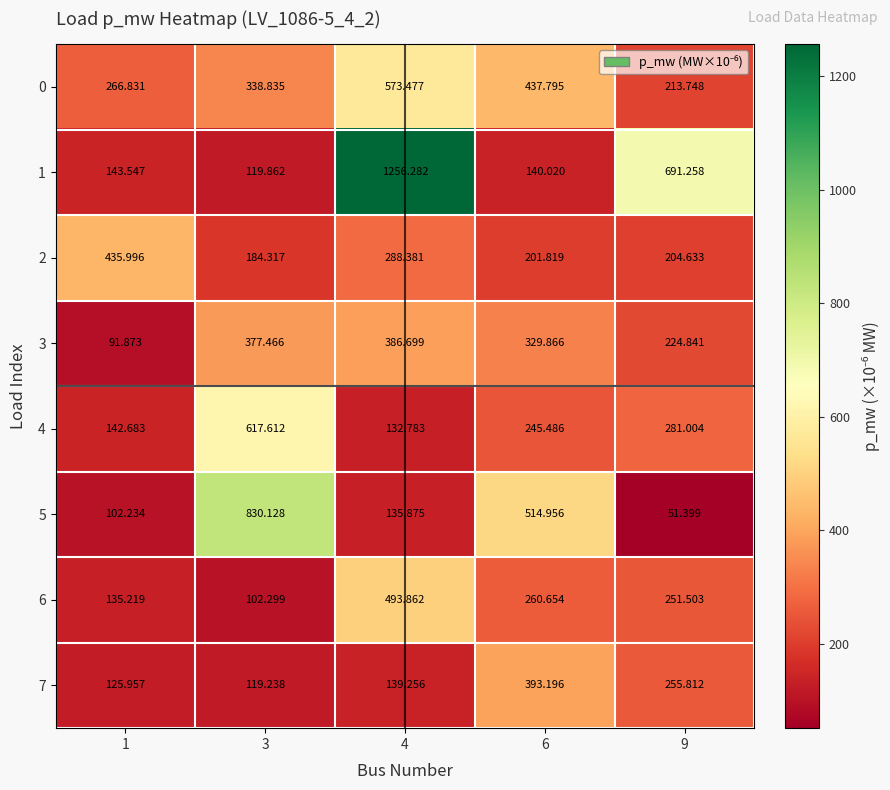

What is the minimum value shown in the chart?

51.4